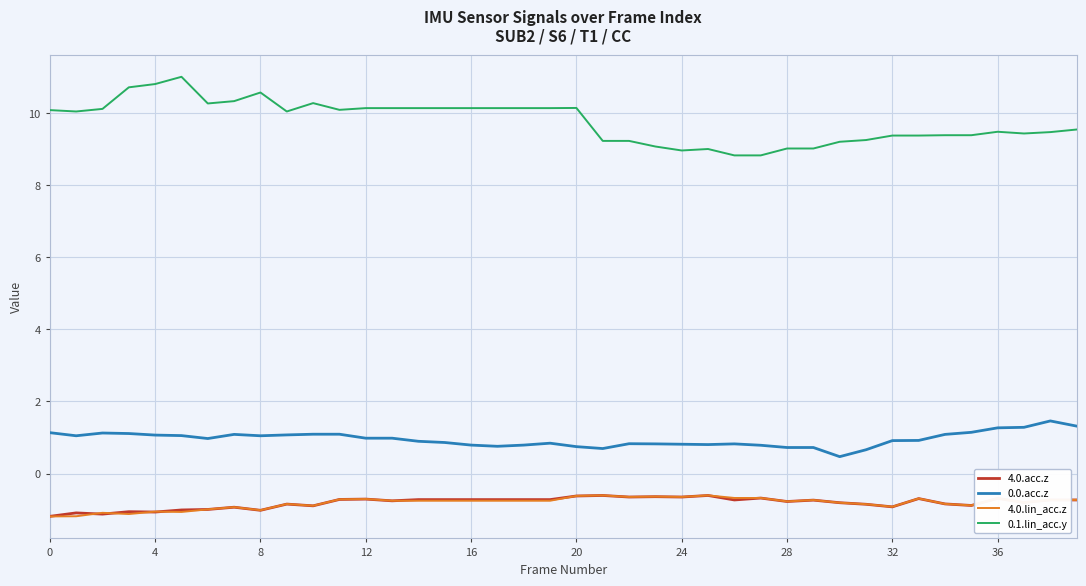

What are all the series names shown in the legend?

4.0.acc.z, 0.0.acc.z, 4.0.lin_acc.z, 0.1.lin_acc.y